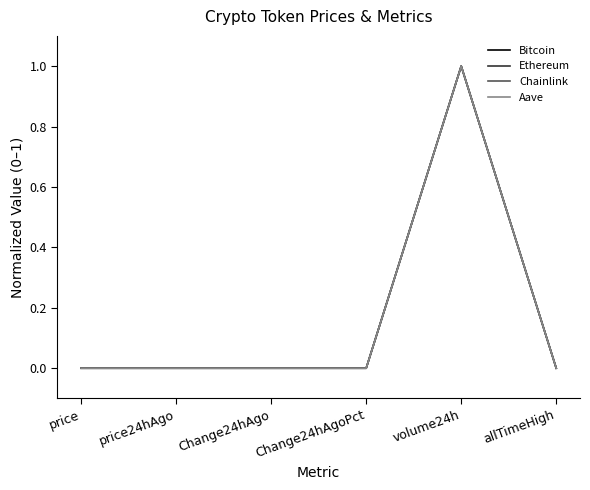

Which category has the highest value in the Aave series?

volume24h